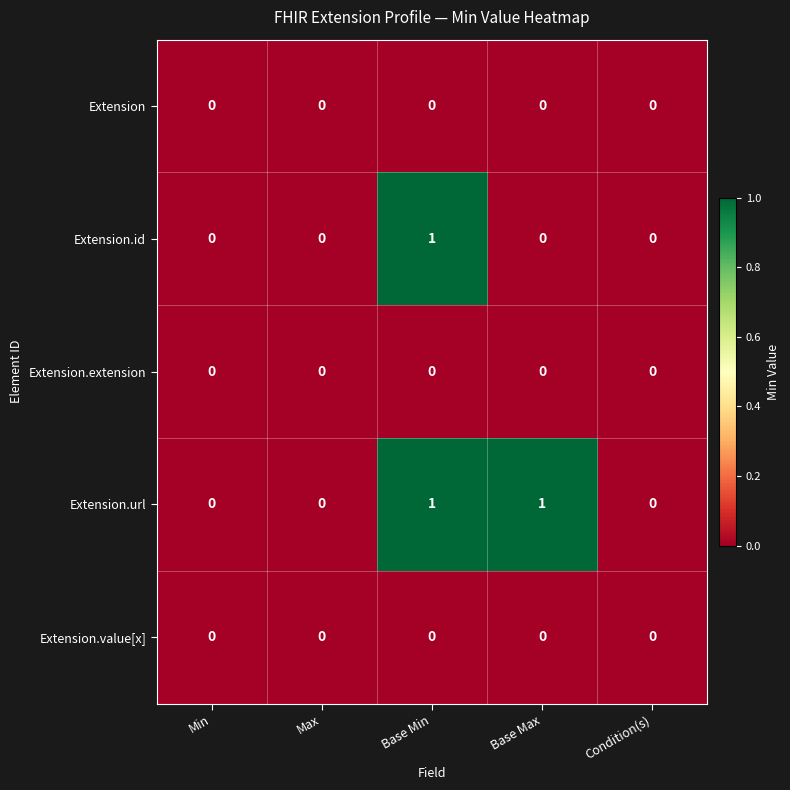

Which series has the largest total across all categories?

Extension.url